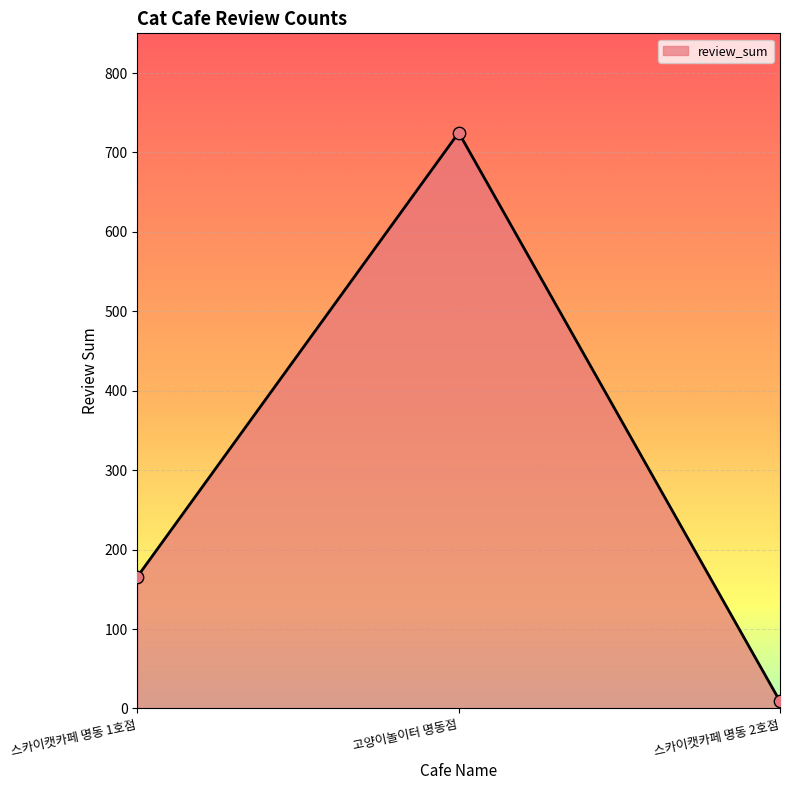

What is the change in value from 스카이캣카페 명동 1호점 to 고양이놀이터 명동점?

+559